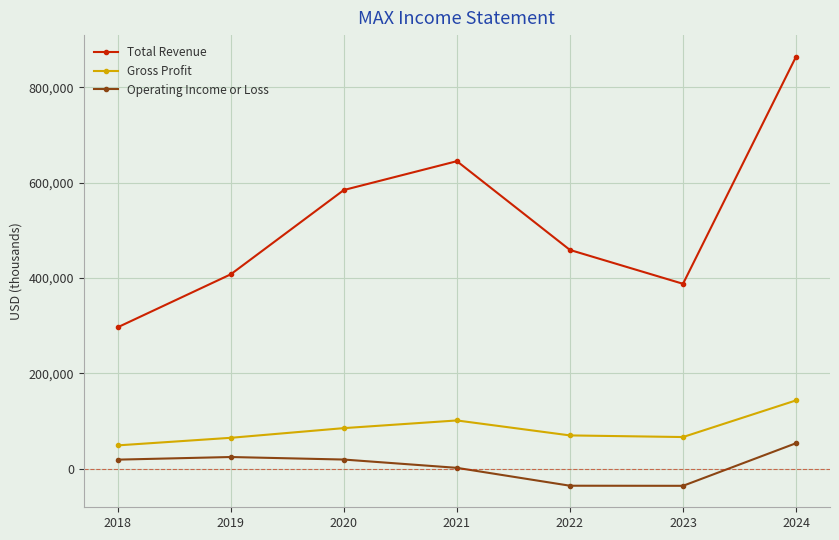

At which label does Total Revenue first exceed 459100?

2020